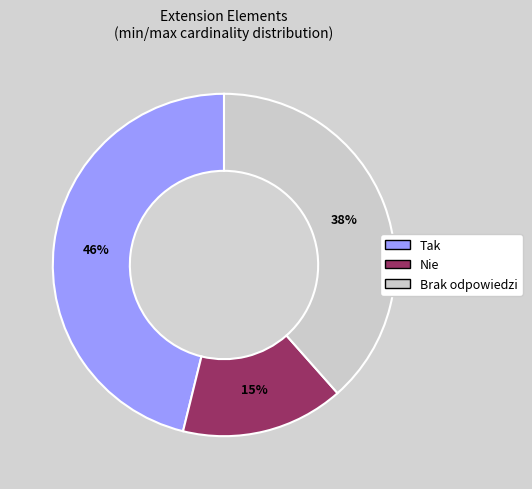

To the nearest percent, what is the difference between the largest and smallest slice percentages?

31%